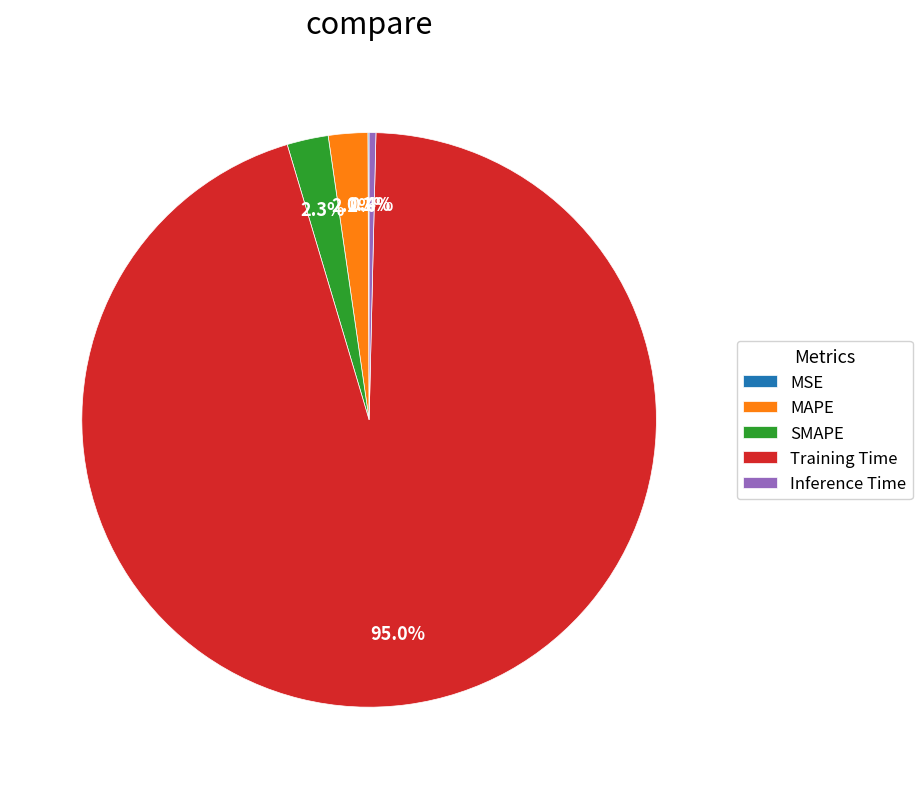

Does any single category account for the majority?

Yes